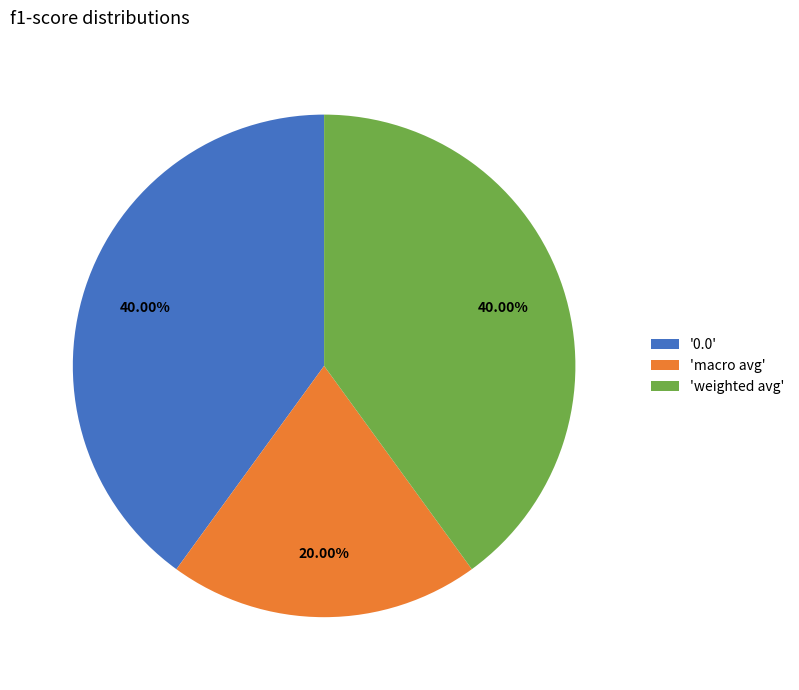

Is there any slice that represents more than half of the pie?

No